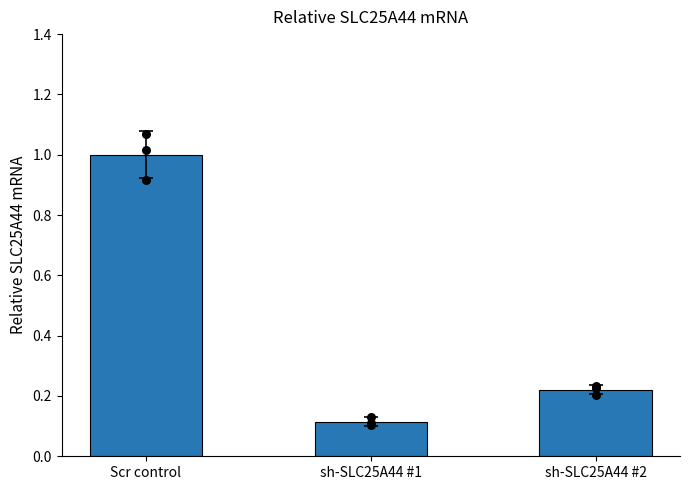

What is the change in value from Scr control to sh-SLC25A44 #2?

-0.8